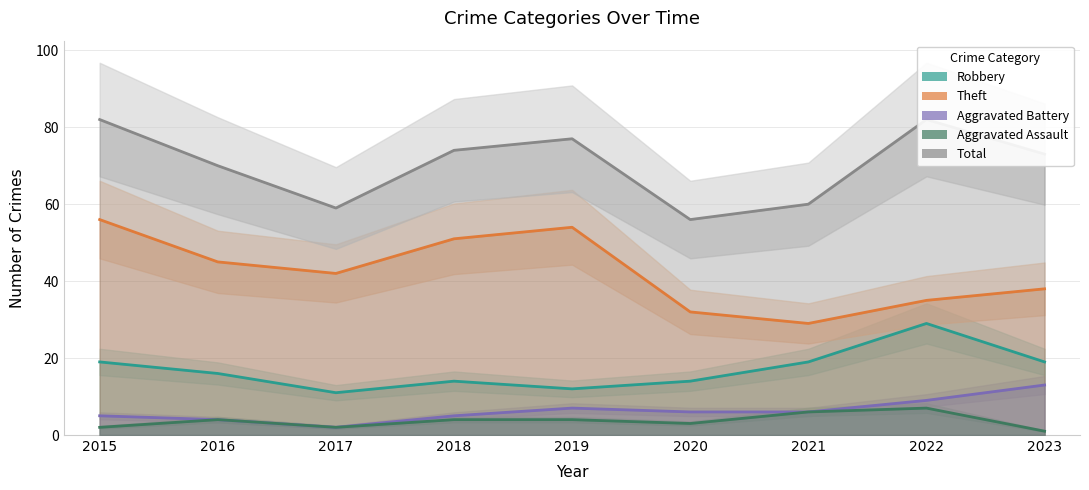

True or false: Aggravated Battery and Robbery cross at least once.

False